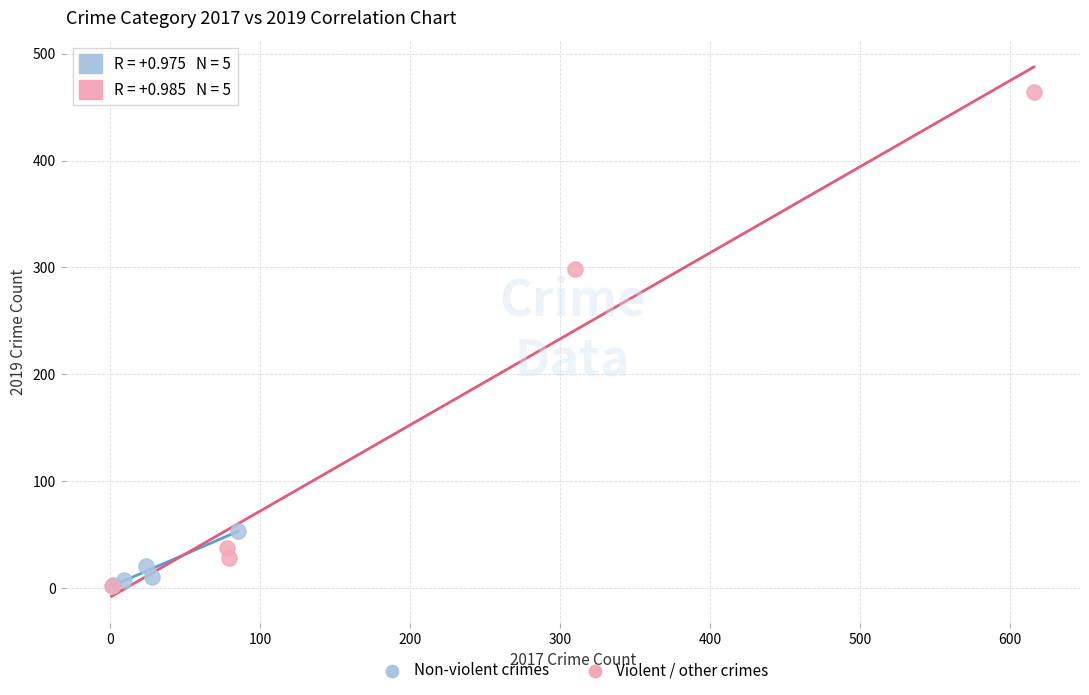

Which series reaches the maximum Y coordinate?

Violent / other crimes